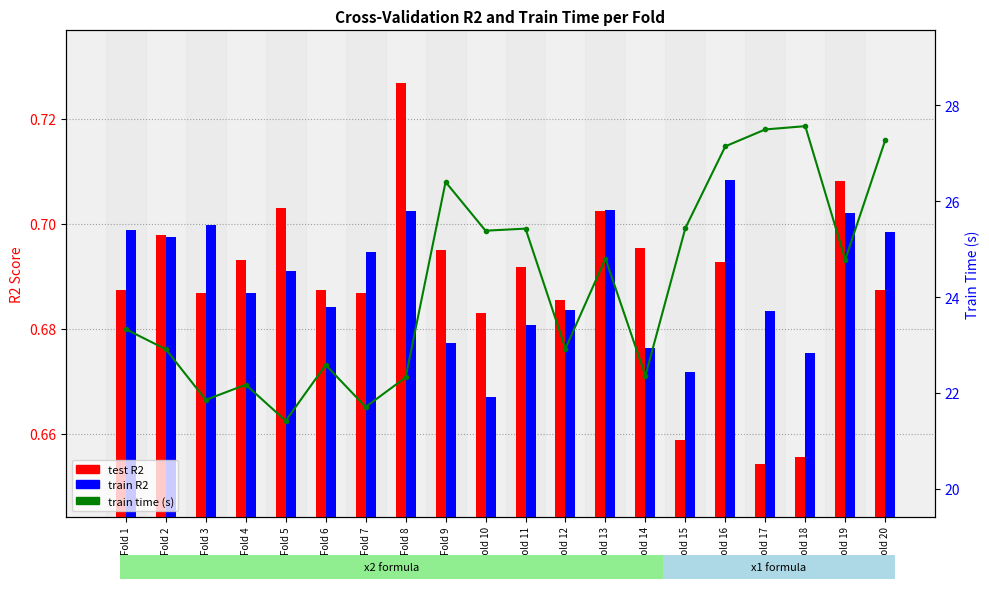

How many categories are shown in the chart?

20